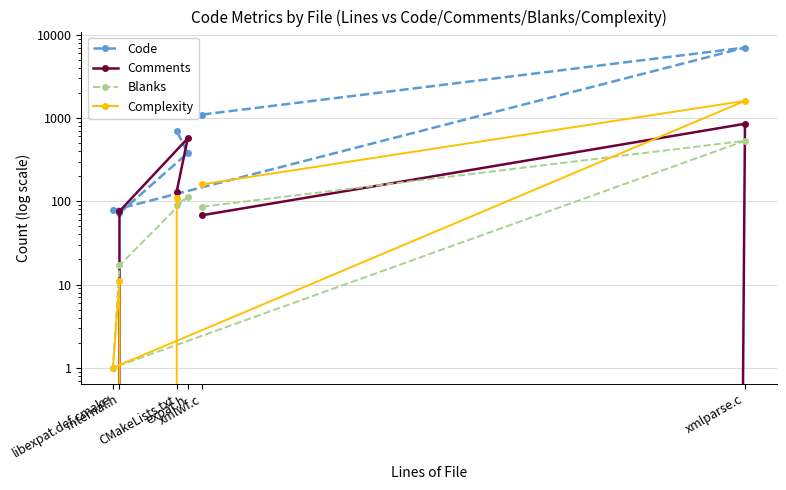

What is the total value across all series at internal.h?

176